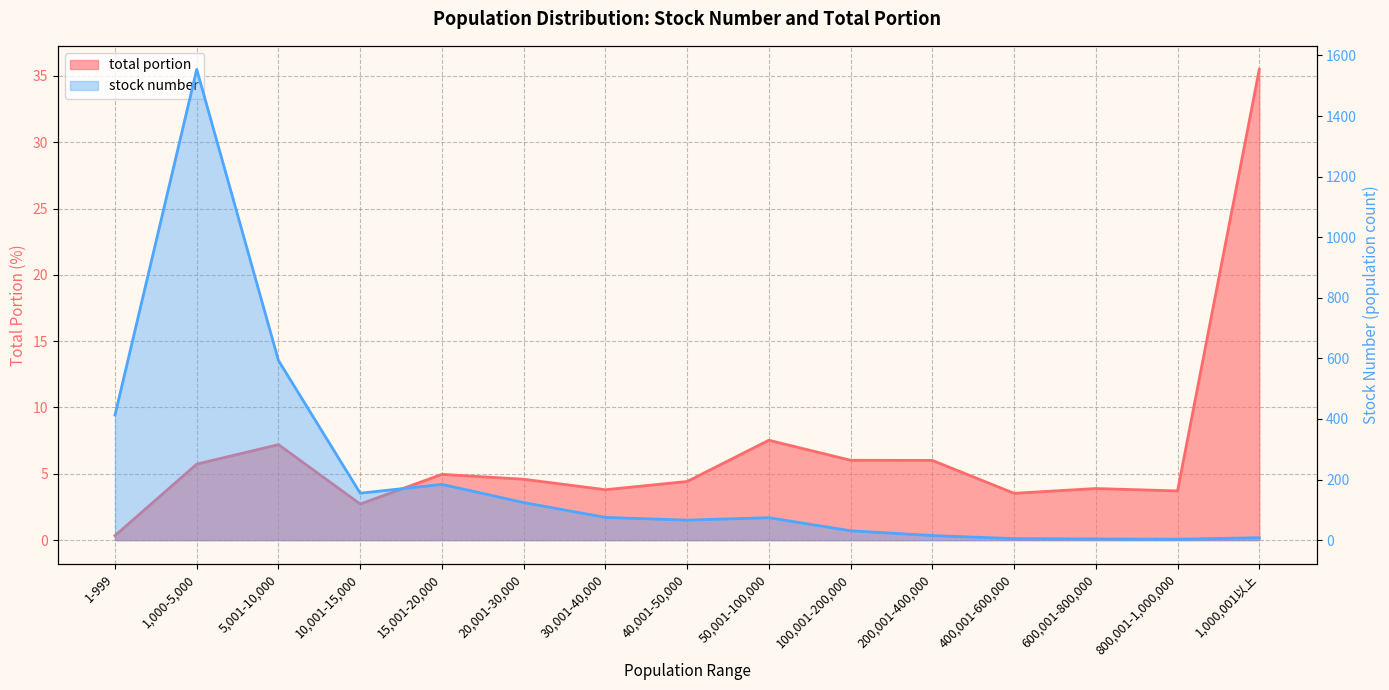

Read the stock number value at 400,001-600,000.

5.0